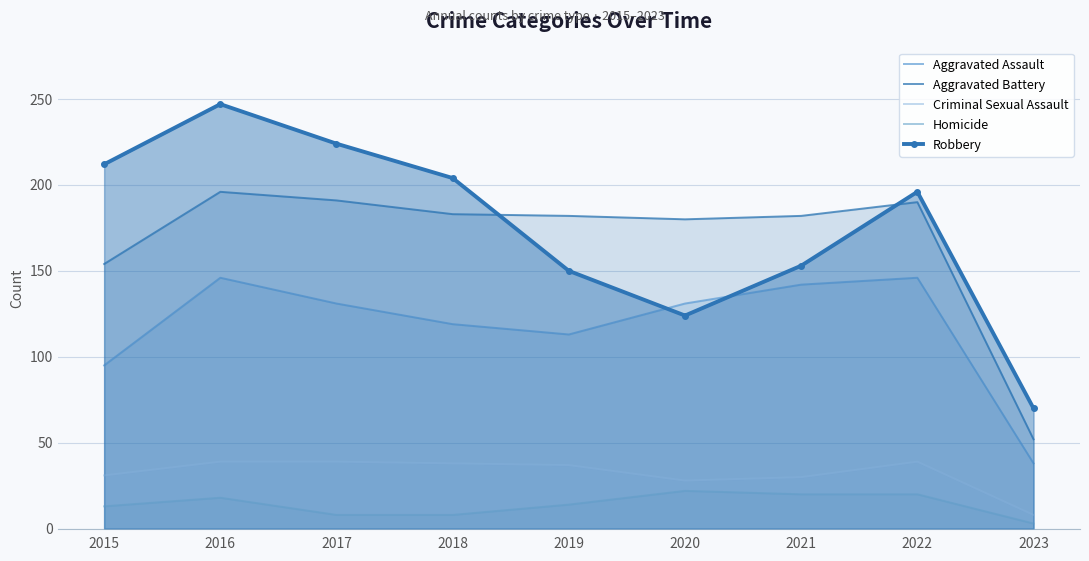

The value of Aggravated Assault at 2017 is 131. True or false?

True